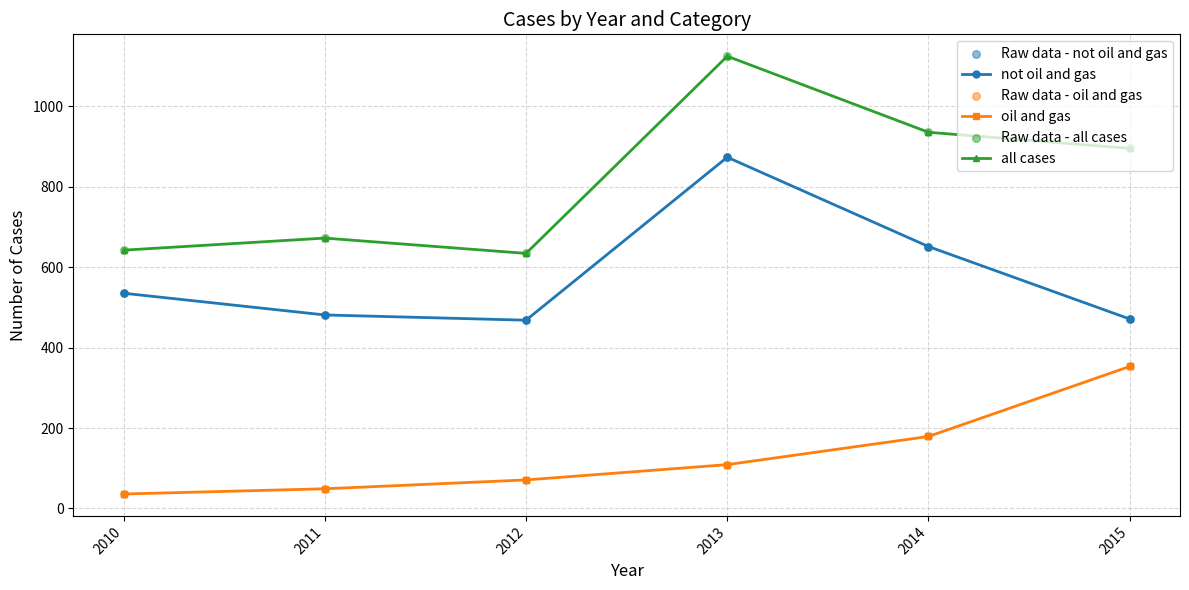

At which category is the sum across all series the highest?

2013